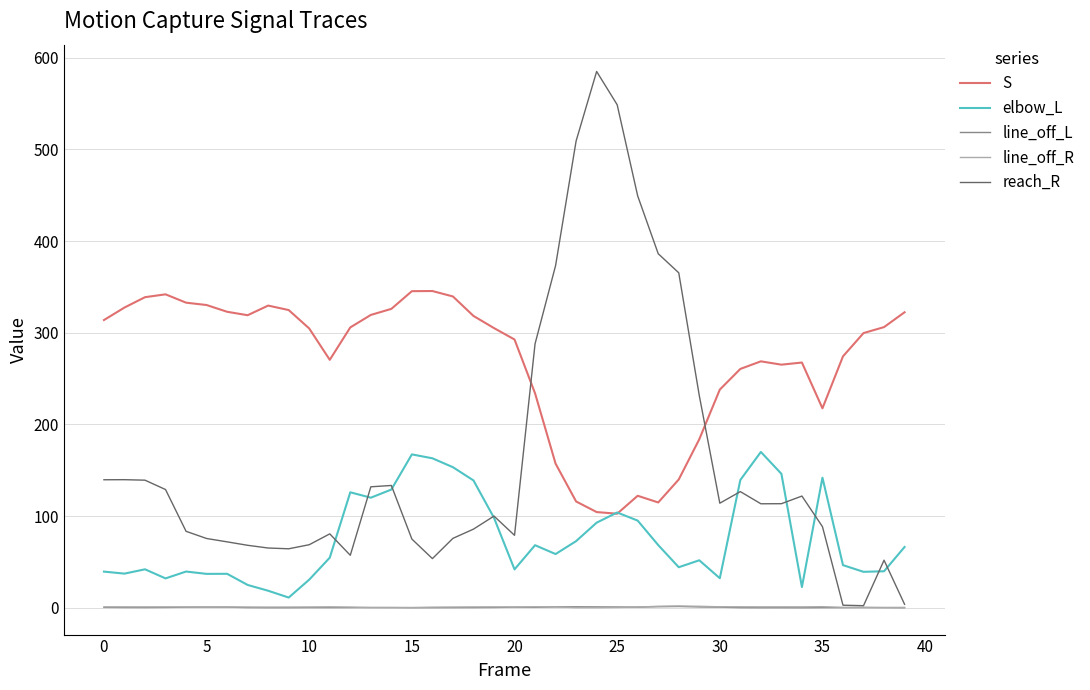

True or false: S and reach_R intersect in this chart.

True